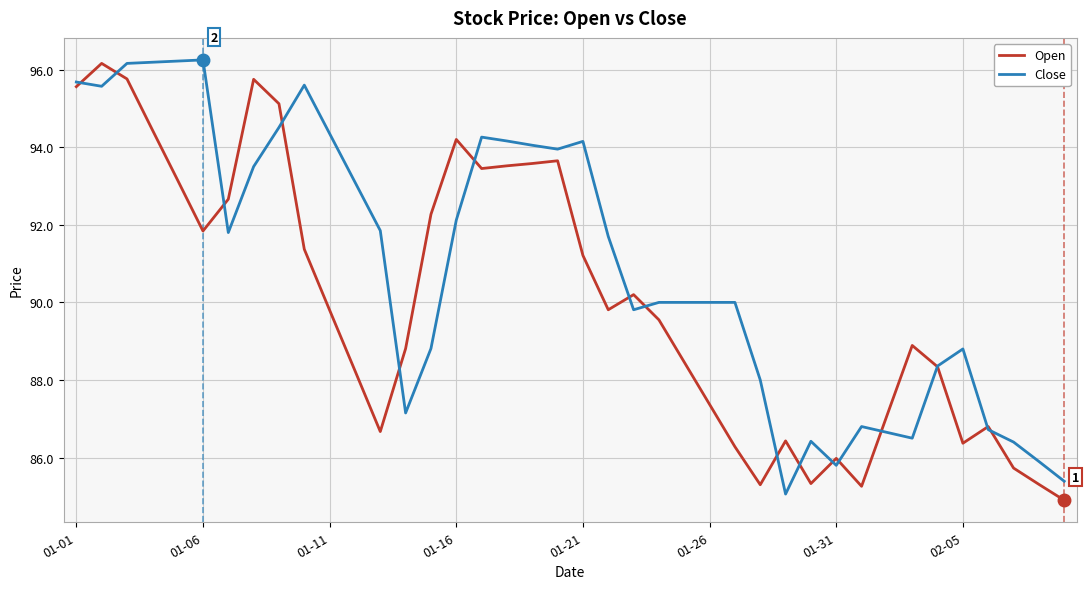

What is the minimum value shown in the chart?

84.9